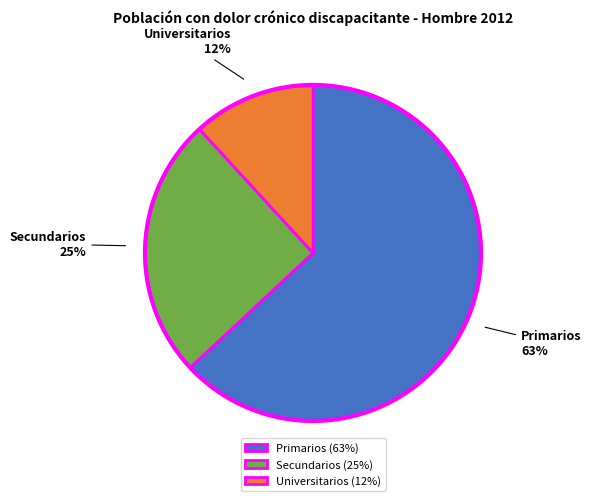

Count the number of slices in the pie.

3